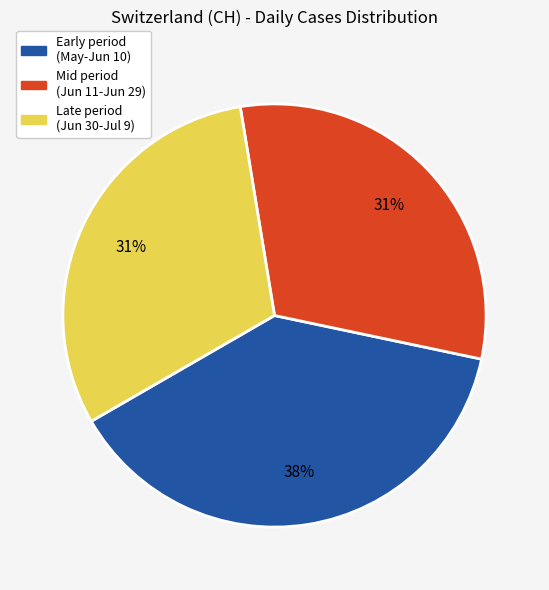

Is it true that Late period (Jun 30-Jul 9) is 31% of the pie?

True